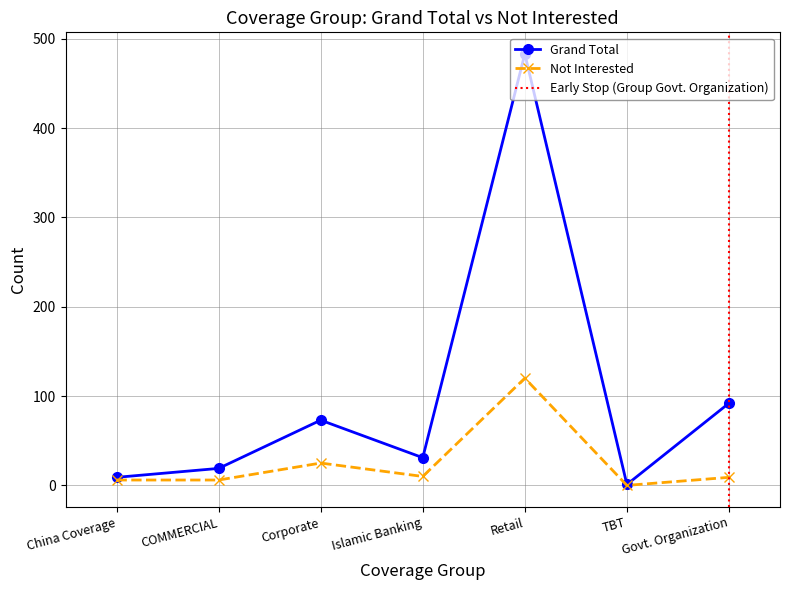

Is it true that Grand Total equals 31 at Islamic Banking?

True